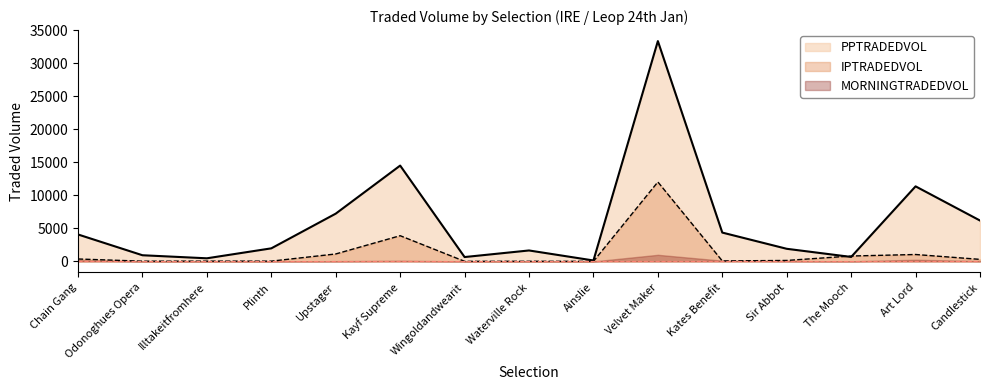

What position from the left is The Mooch?

13